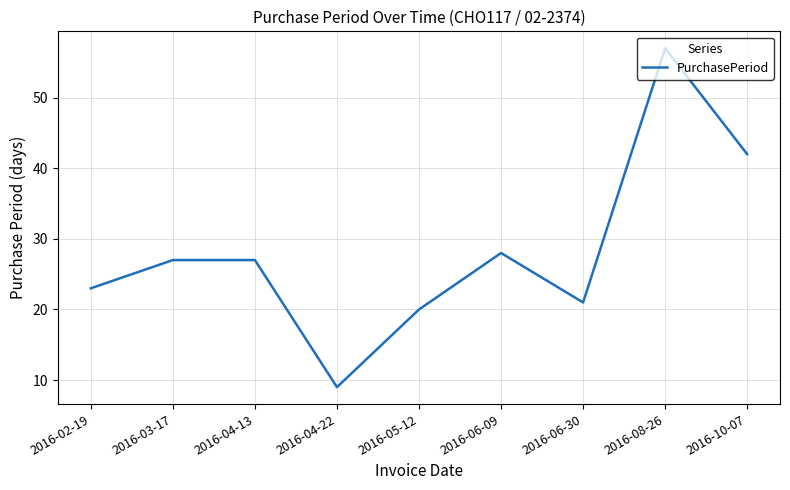

Where is the first local minimum?

2016-04-22